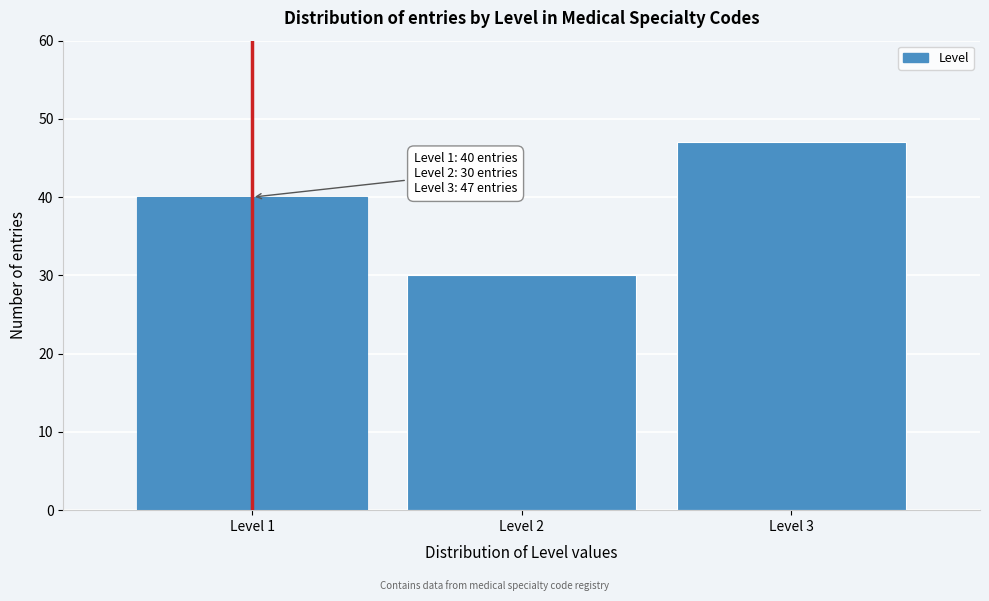

Reading left to right, transcribe all the data shown in this chart.

40	30	47